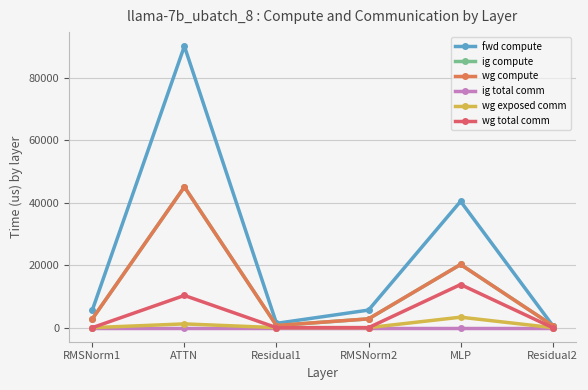

Does the chart have visible grid lines?

Yes